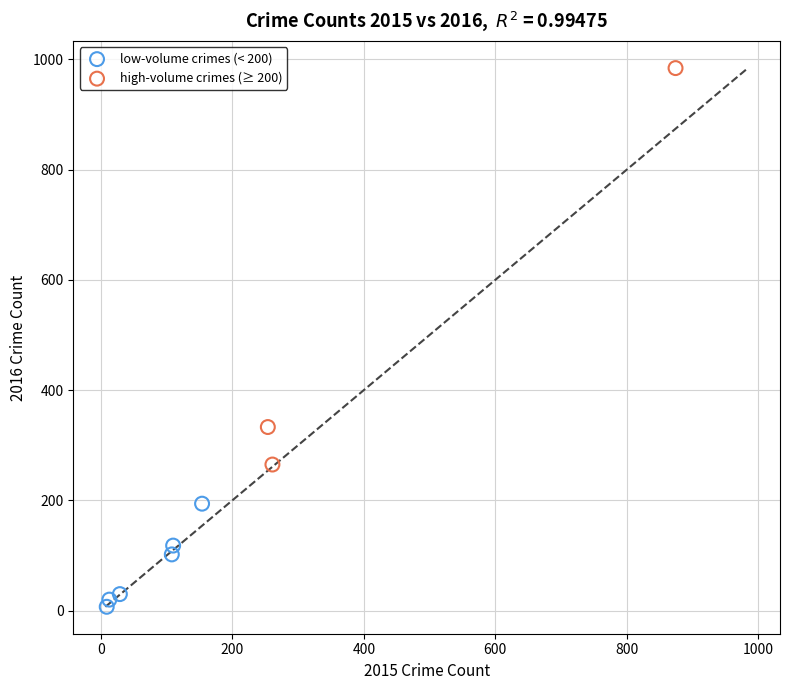

Which series contains the lowest Y value?

low-volume crimes (< 200)